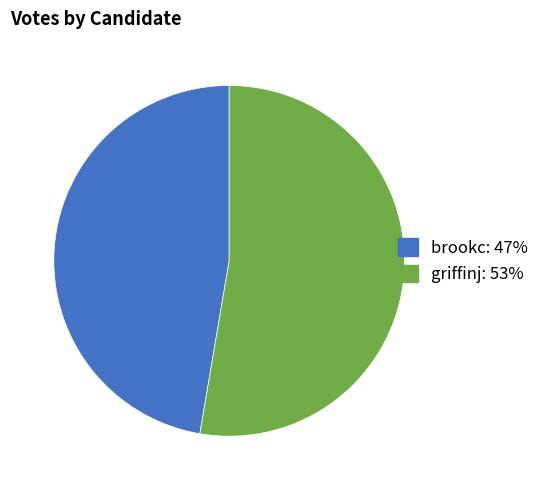

Which has a higher value, griffinj or brookc?

griffinj